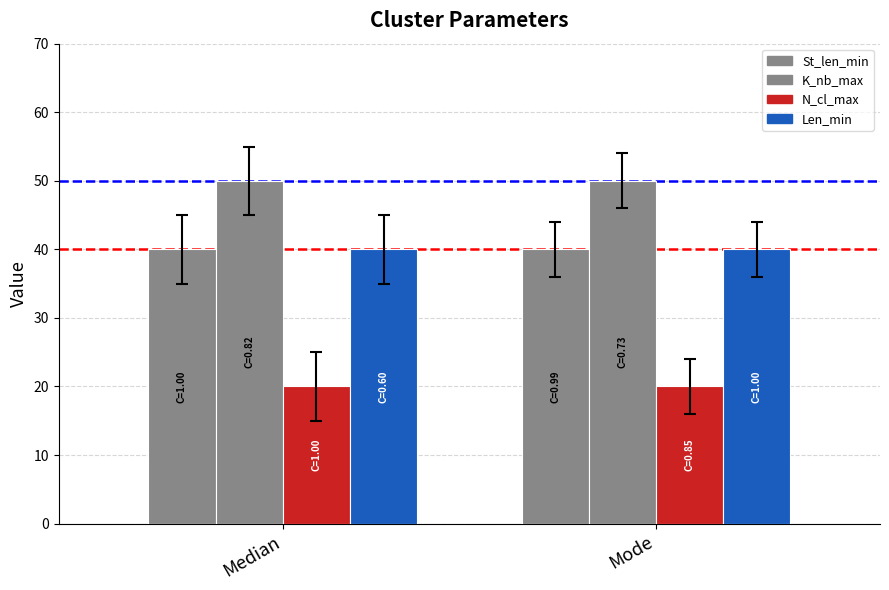

What is the label of the 2nd bar from the right?

Median